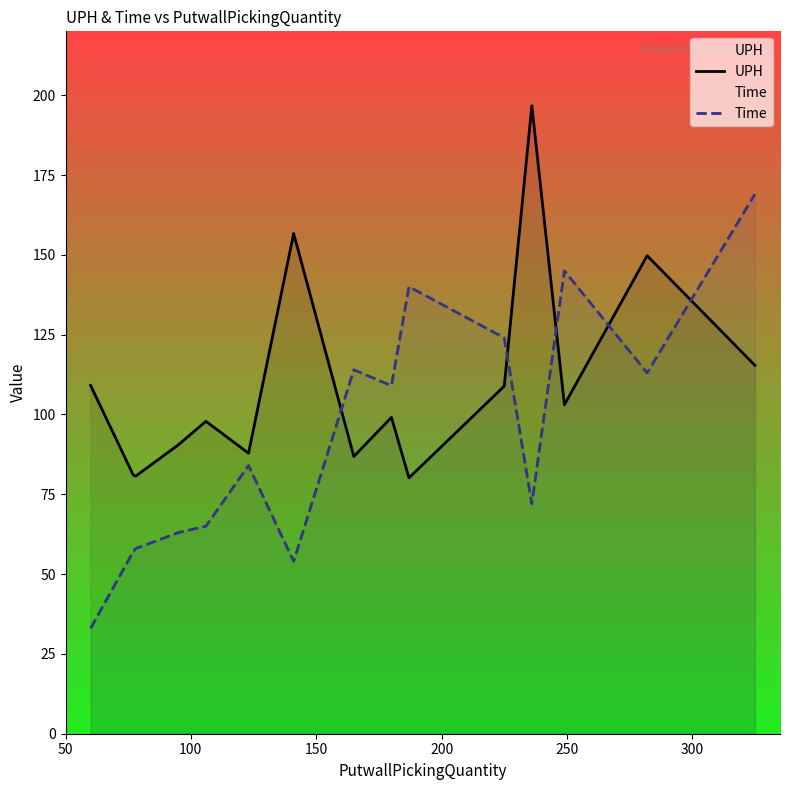

What is the greatest value displayed?

196.7